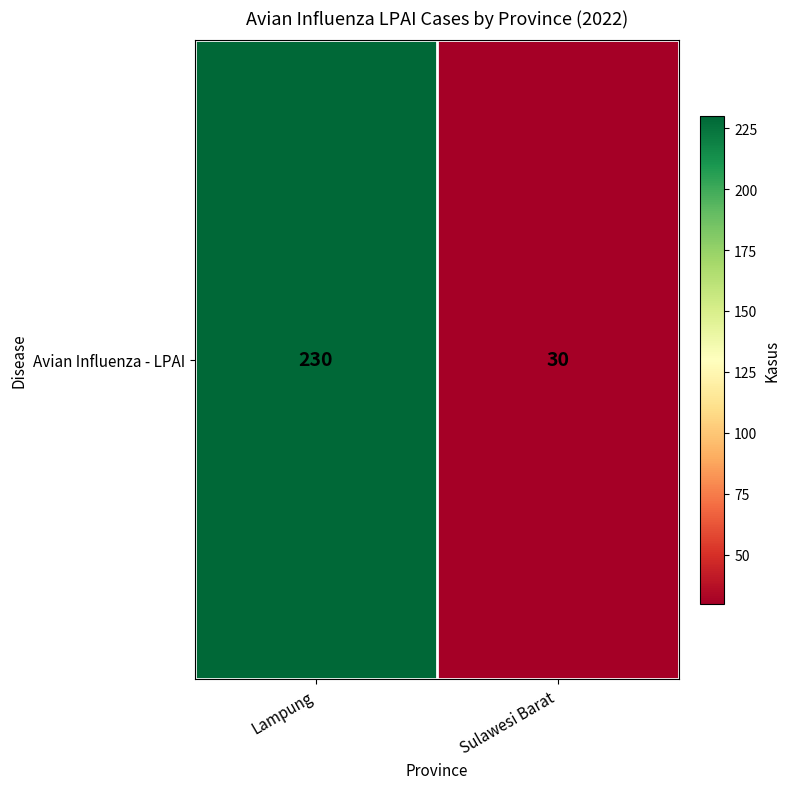

What is the difference between the values at Sulawesi Barat and Lampung?

200